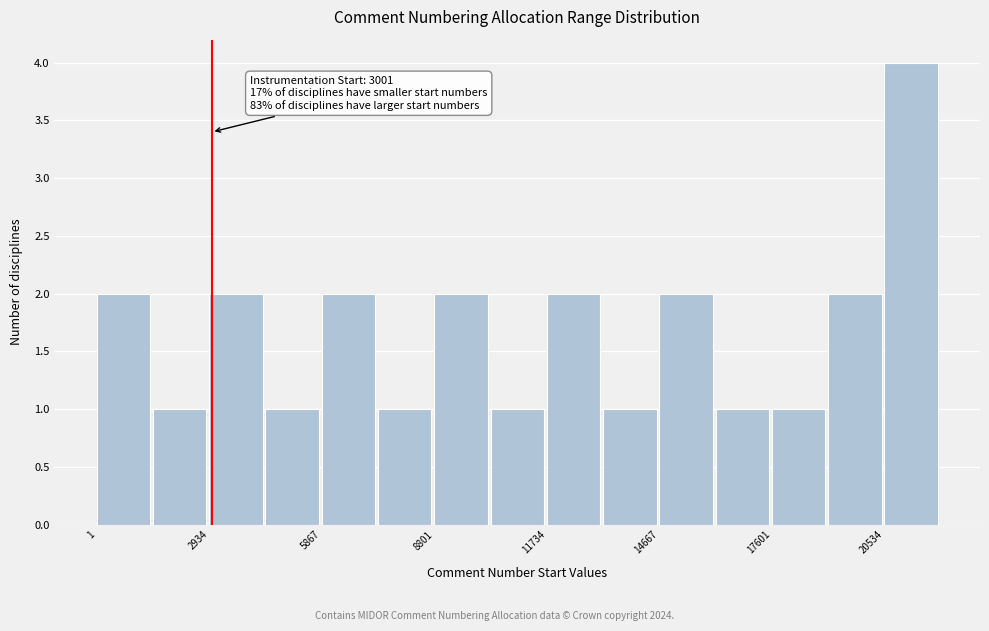

Around what value on the x-axis is the tallest bar? Give the approximate position of its centre, as read against the axis.

21000